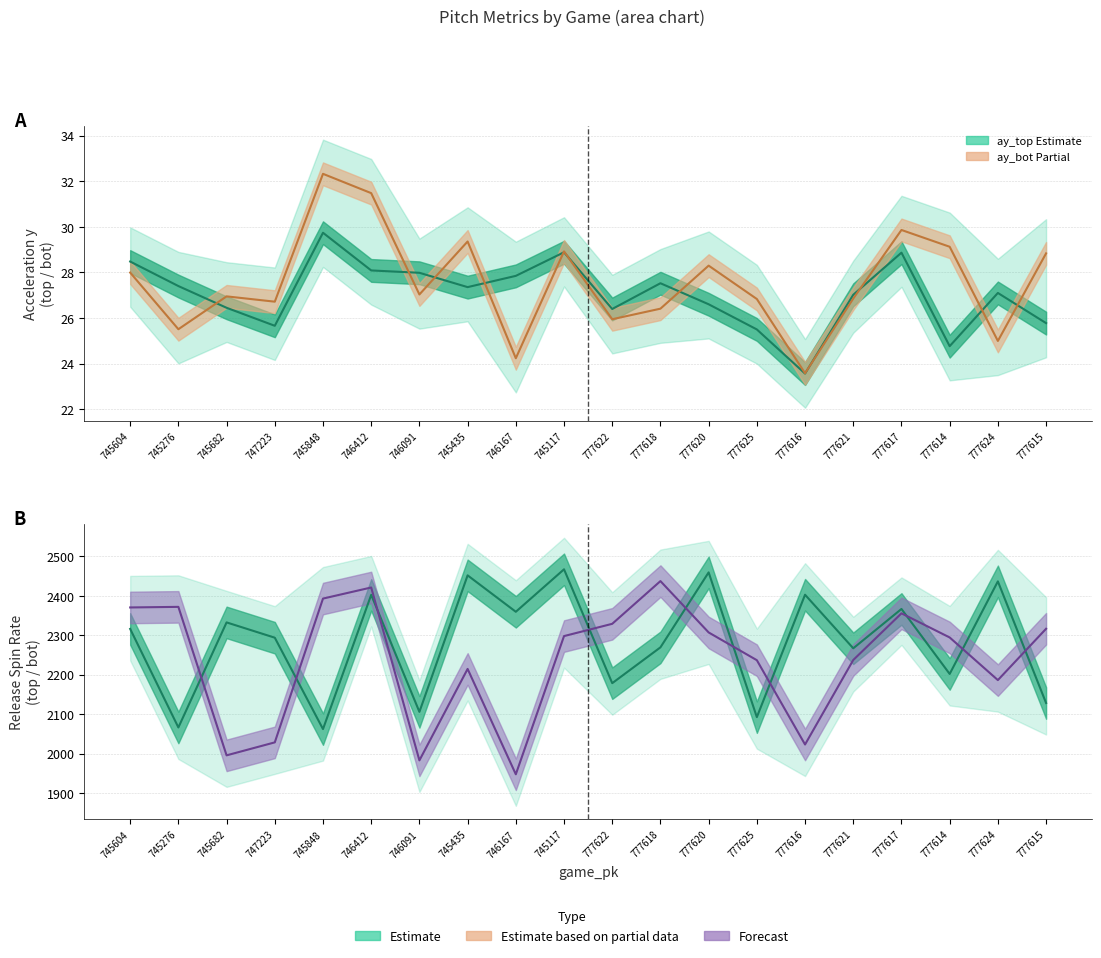

Is the value of ay_top at 745848 greater than the value of release_spin_rate_bot at 746091?

No